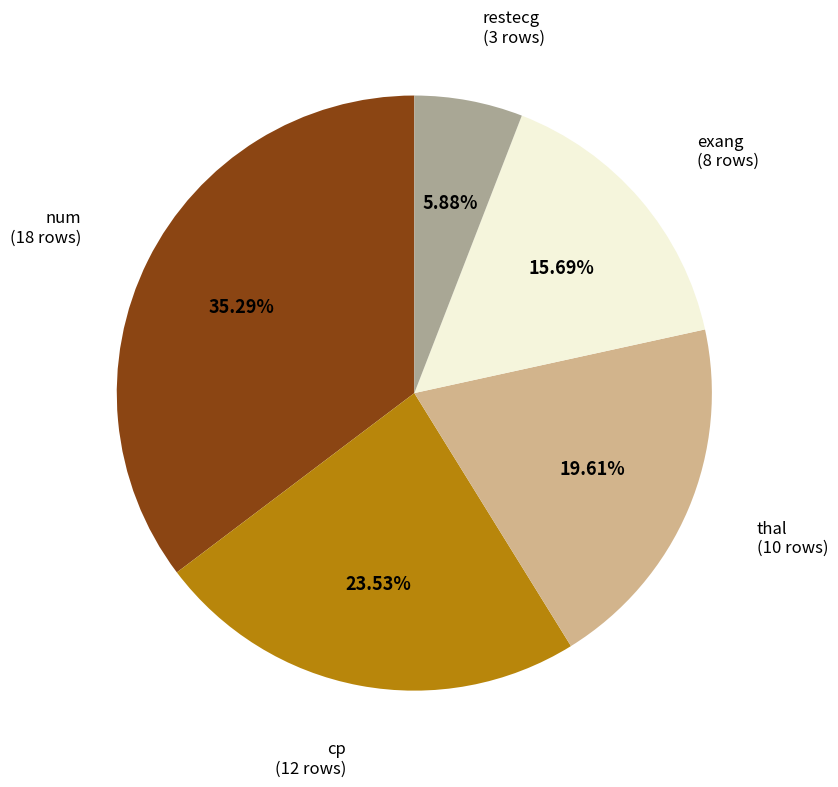

Is there a majority slice in this chart?

No